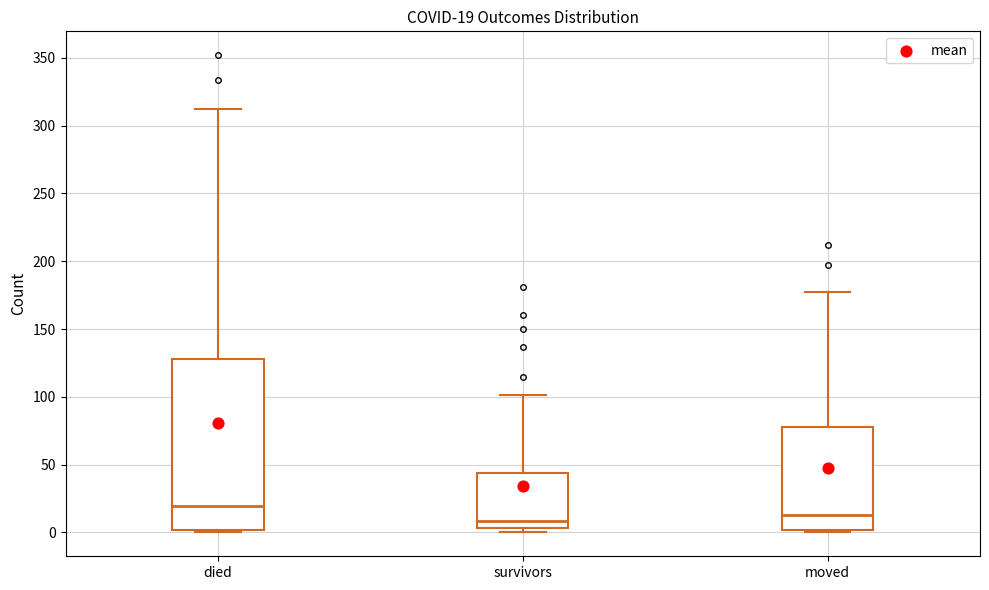

Which box is the tallest, from its lower edge to its upper edge?

died